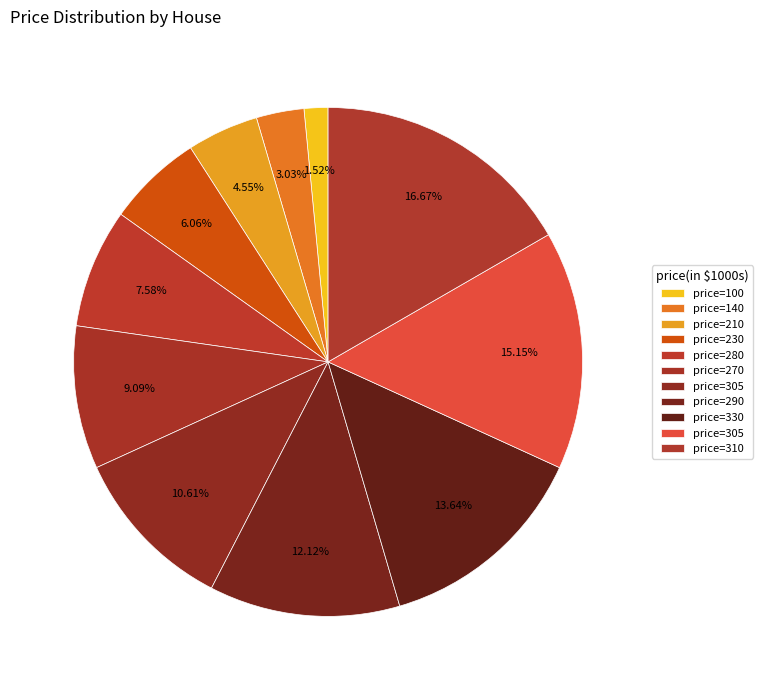

How many segments does this pie chart have?

11